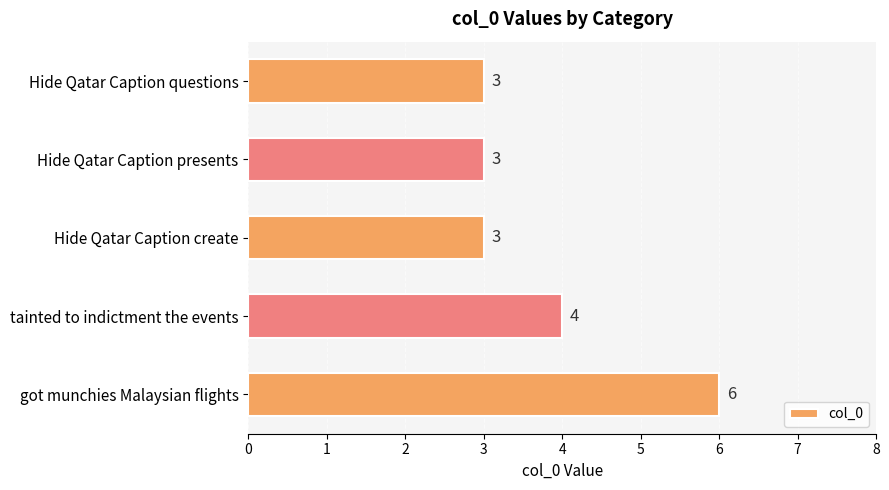

What is the minimum value shown in the chart?

3